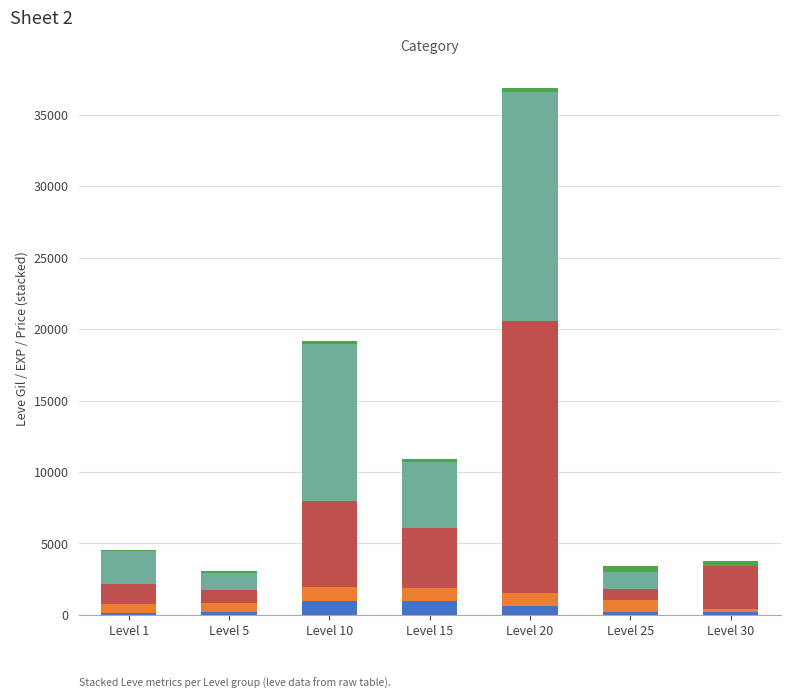

At which category is the sum across all series the highest?

Level 20